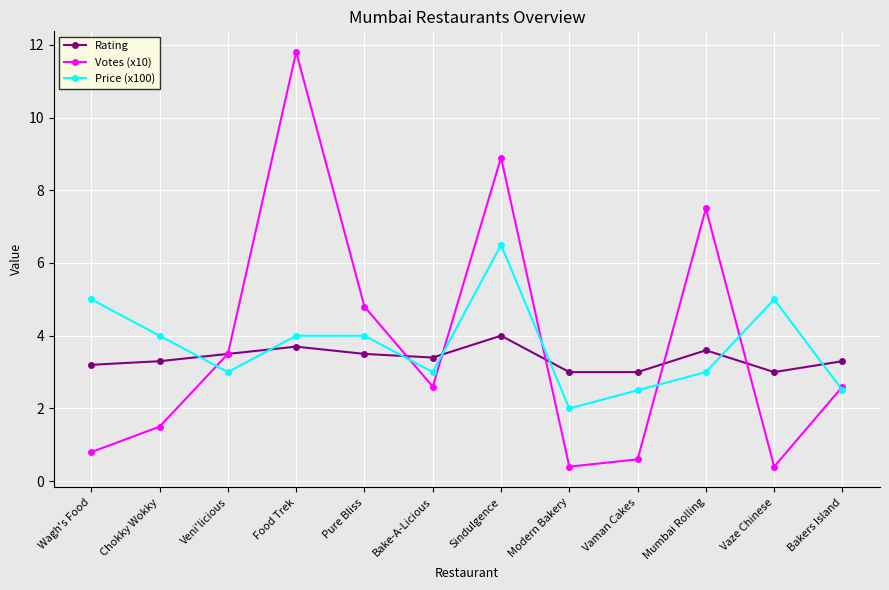

At which category does the chart reach its peak across all series?

Food Trek